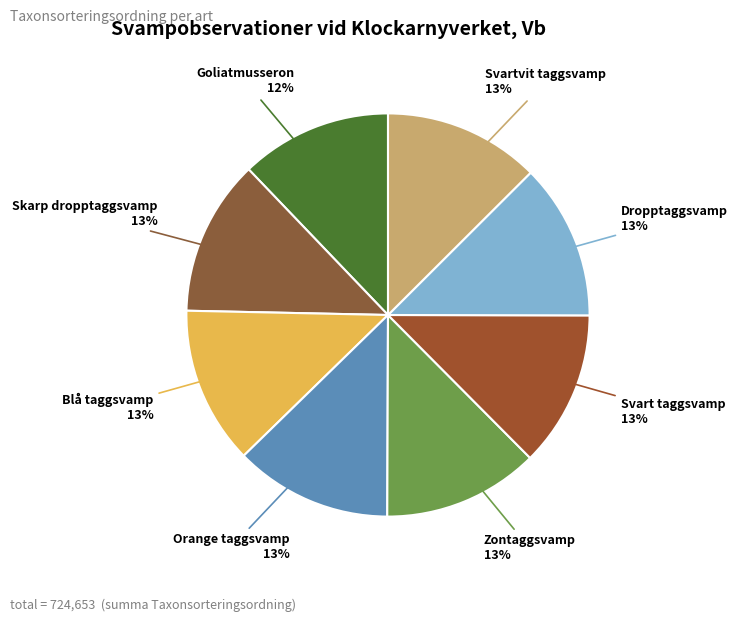

To the nearest percent, what portion does Svart taggsvamp represent?

13%